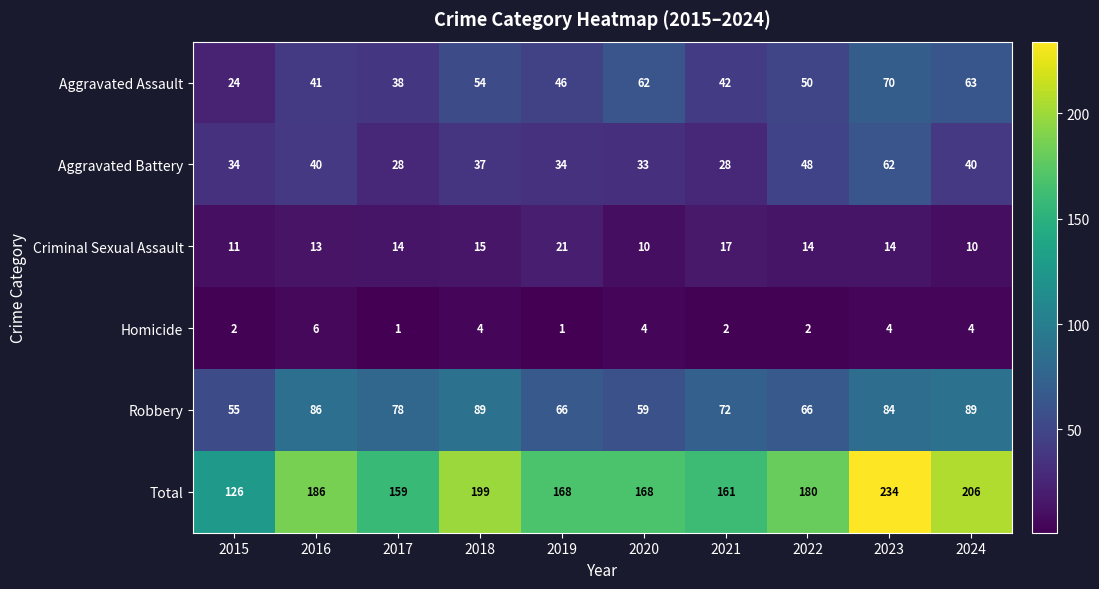

The Aggravated Battery series shows 40 at 2024. True or false?

True